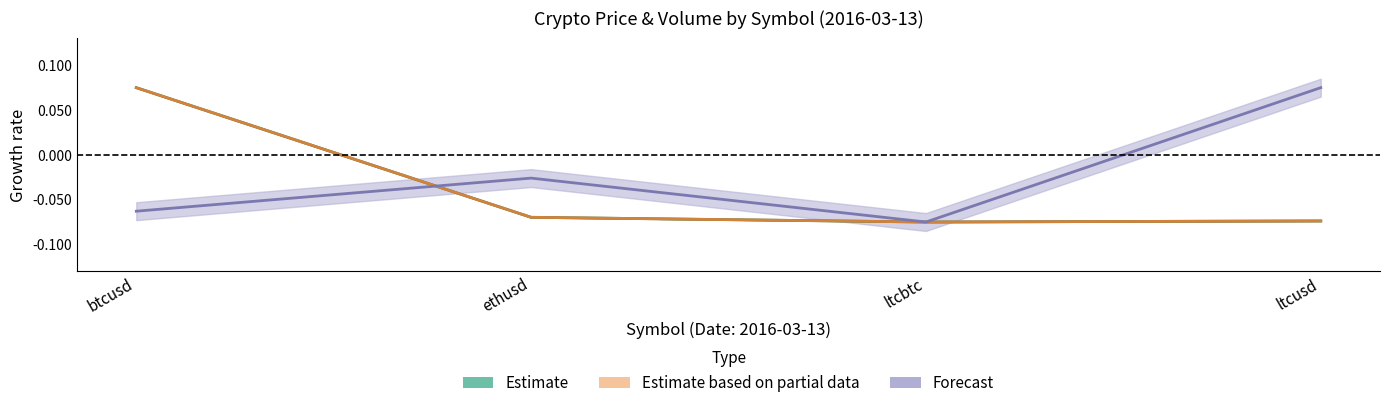

At which label does open reach its minimum?

ltcbtc